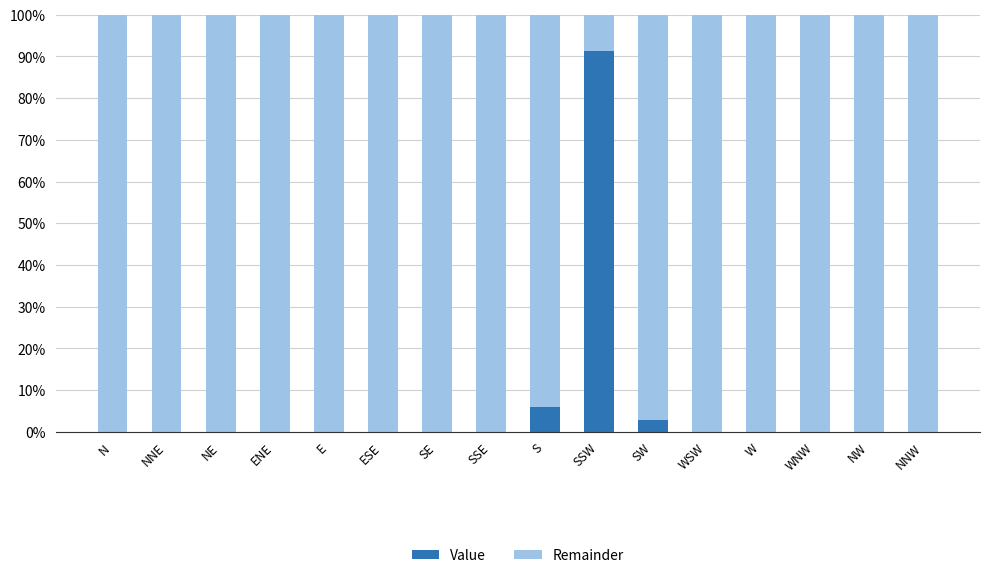

What is the maximum value for Value?

91.4